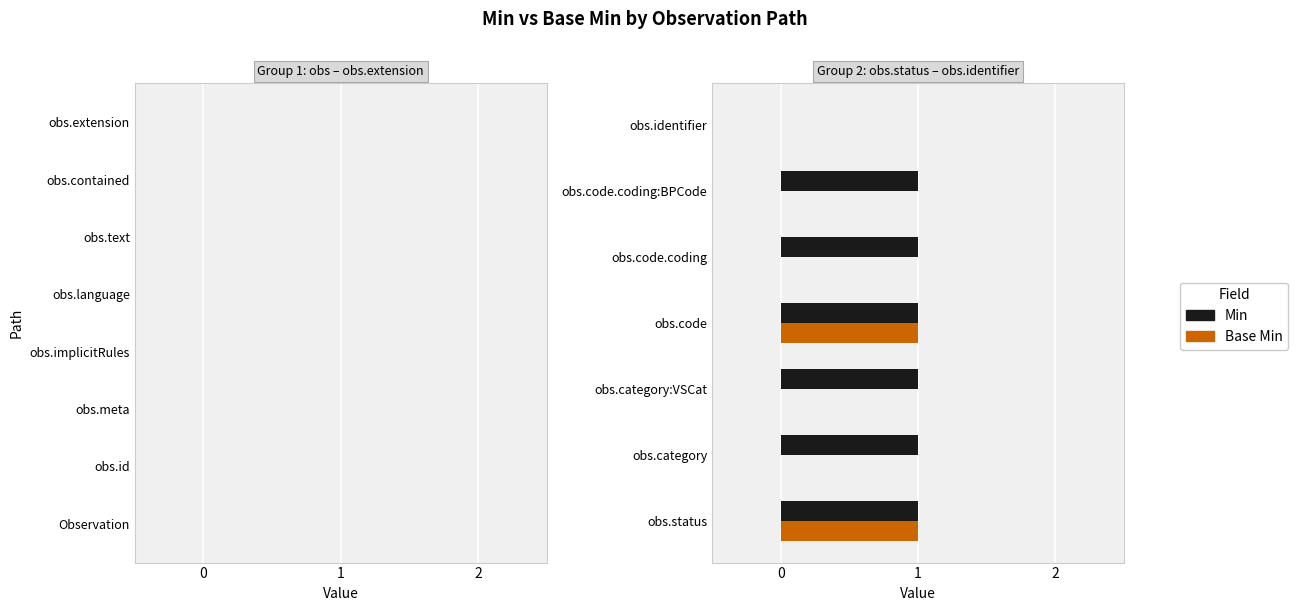

Which series changed the most between obs.status and obs.category:VSCat?

Base Min